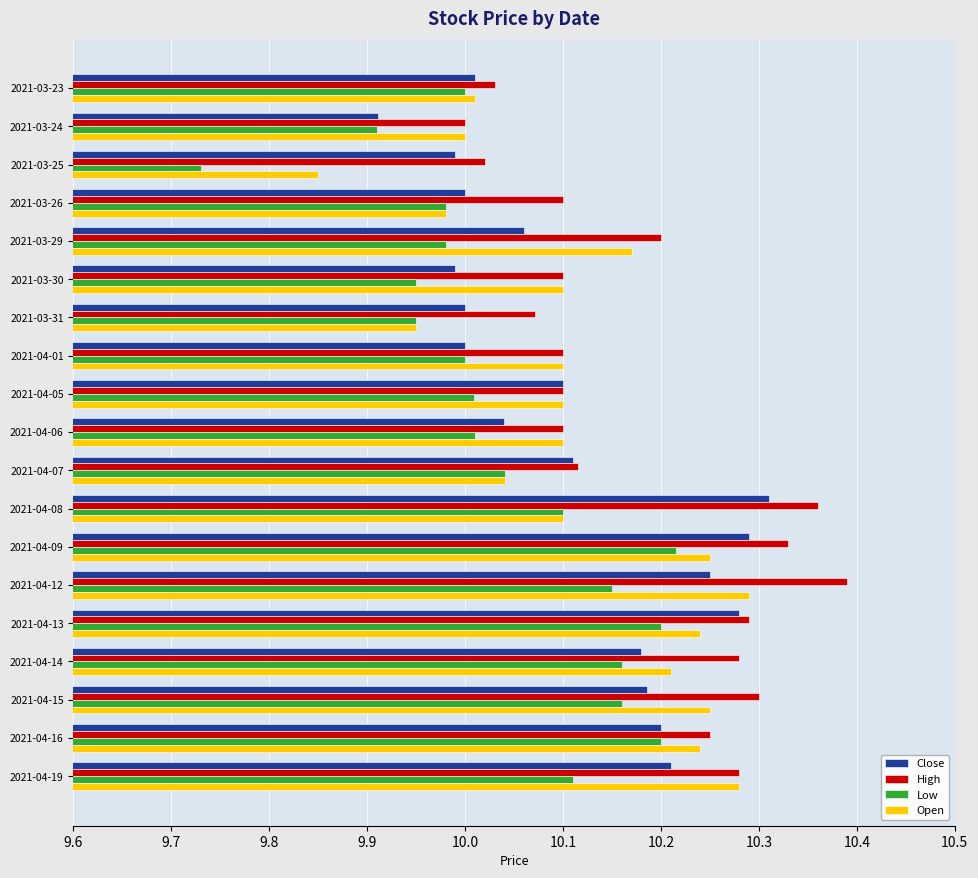

Is it true that Close equals 10.2 at 2021-04-19?

True